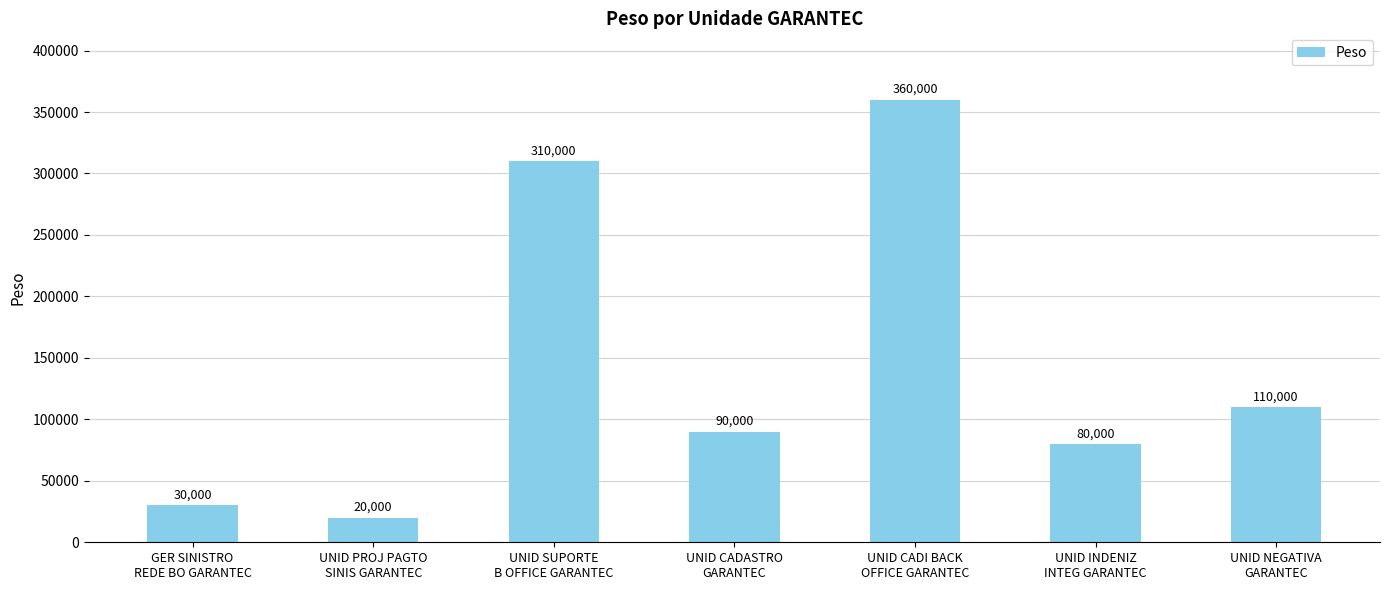

How many series are shown in this chart?

1